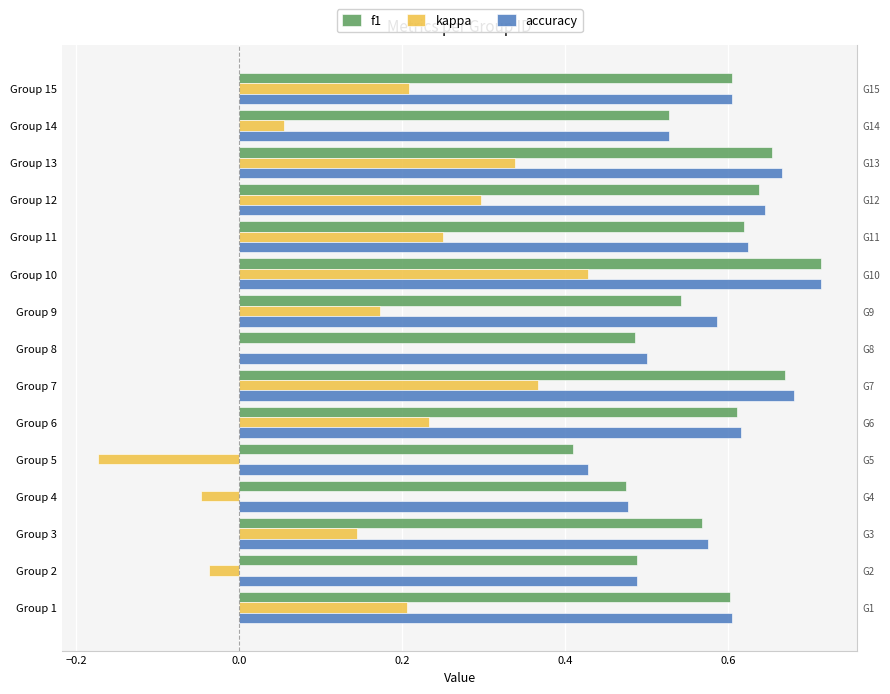

The f1 series shows 0.7 at Group 14. True or false?

False